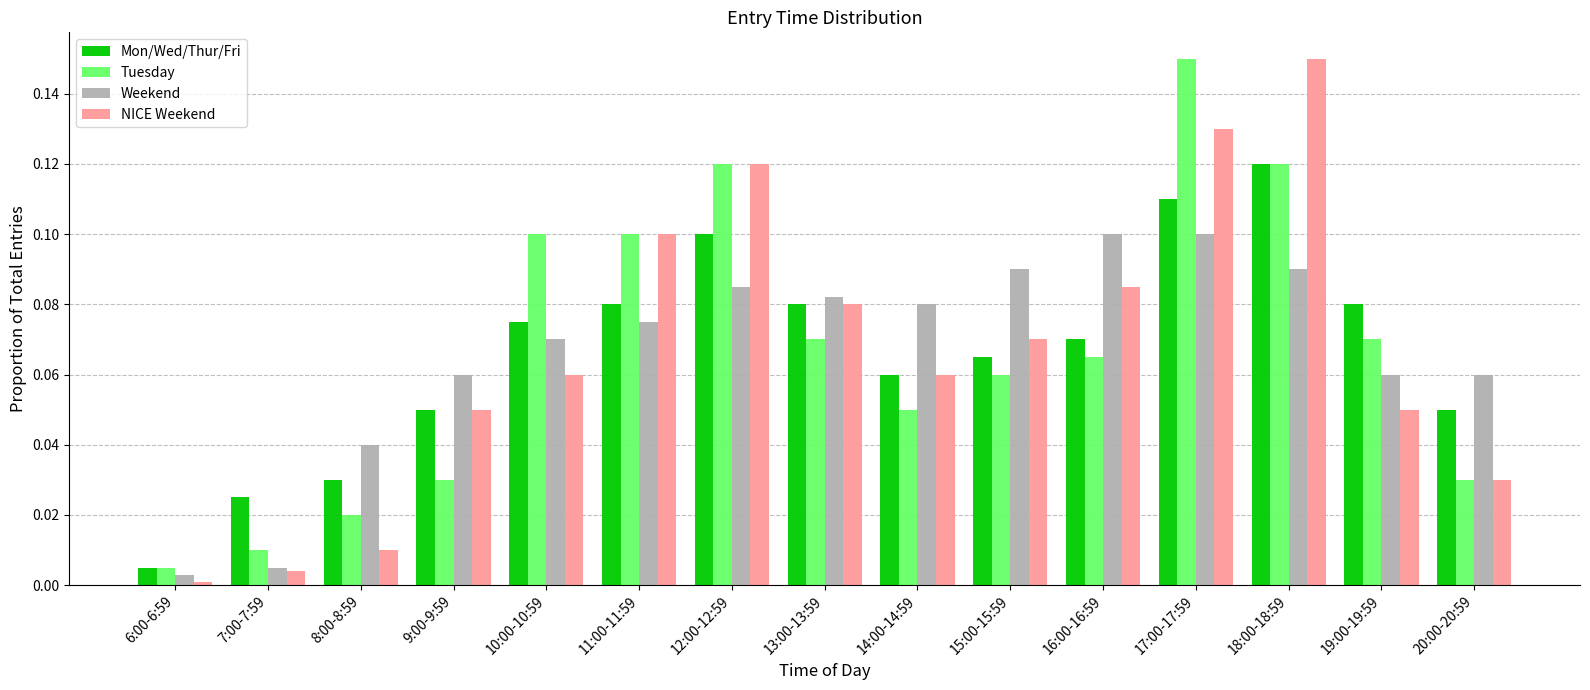

Which series changed the most between 18:00-18:59 and 20:00-20:59?

NICE Weekend